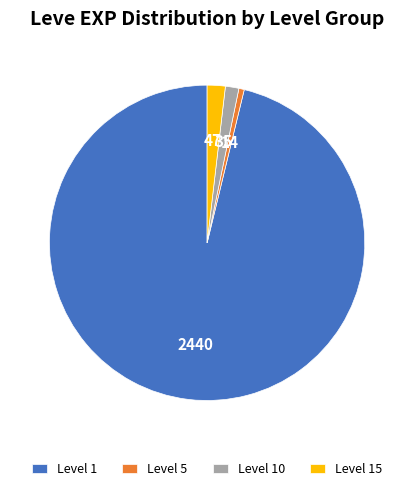

Which has a higher value, Level 1 or Level 10?

Level 1